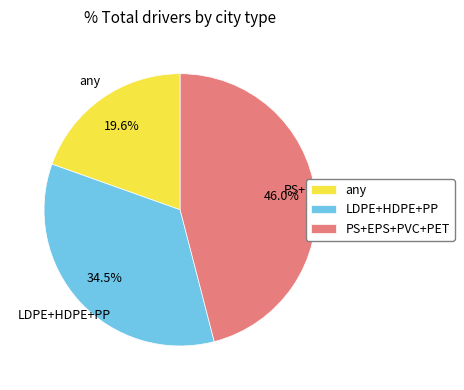

Count the number of slices in the pie.

3